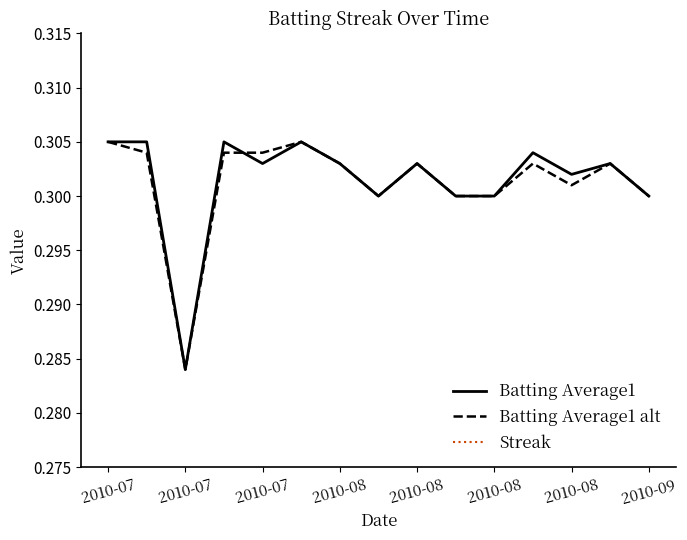

The Batting Average1 alt series shows 0.3 at 2010-07. True or false?

True